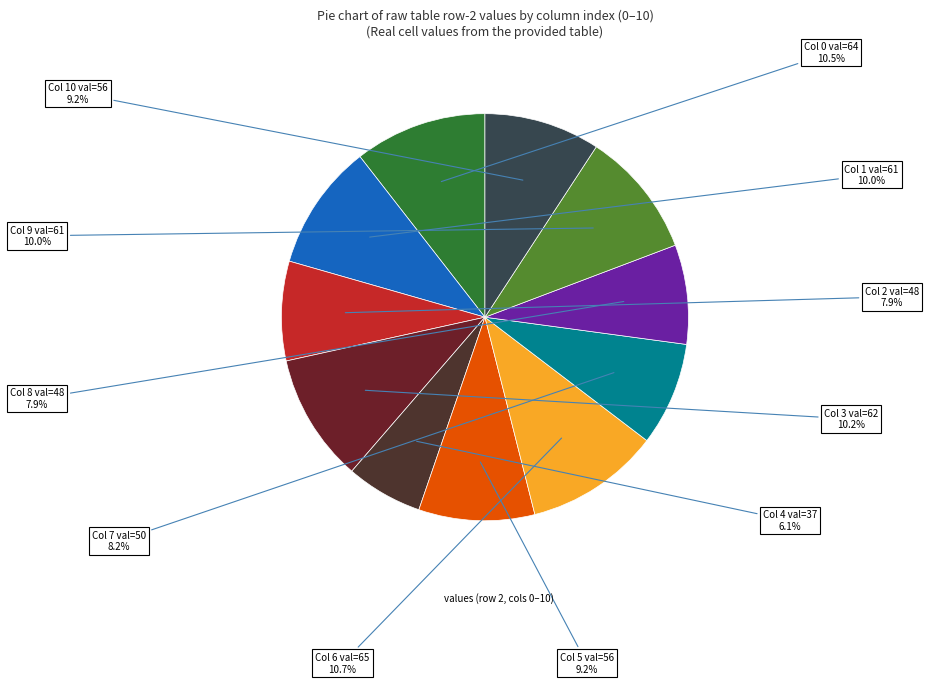

To the nearest percent, what is the average slice percentage?

9%